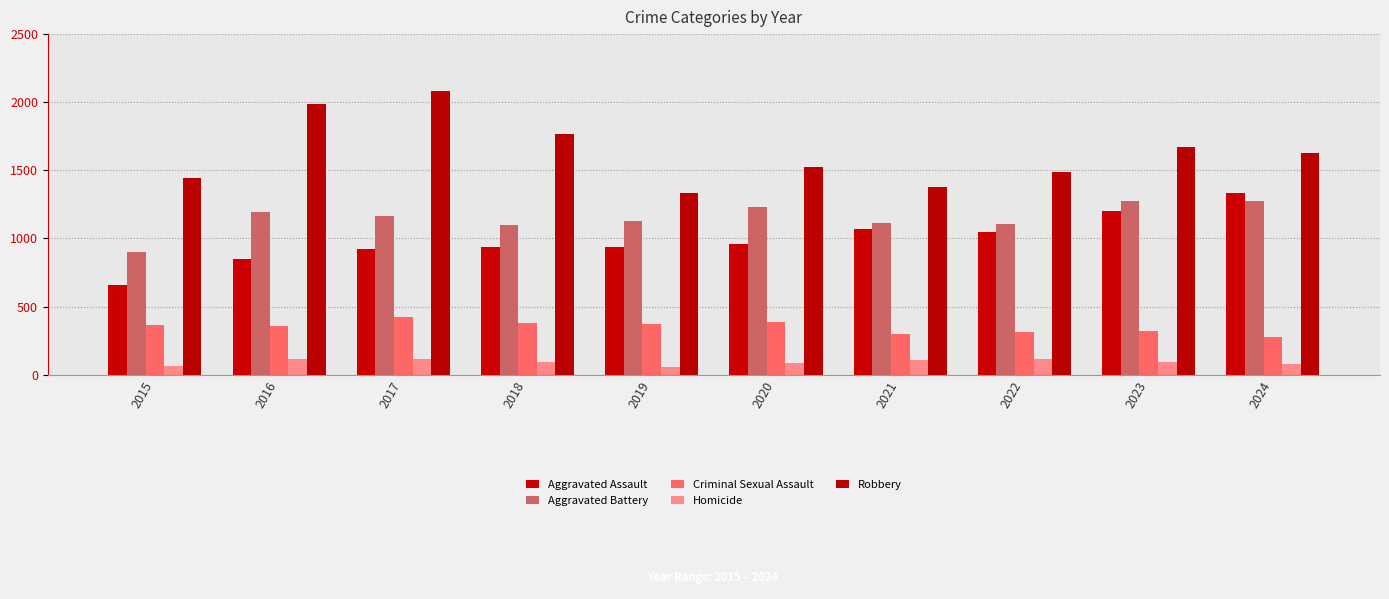

The value of Aggravated Battery at 2017 is 1162. True or false?

True